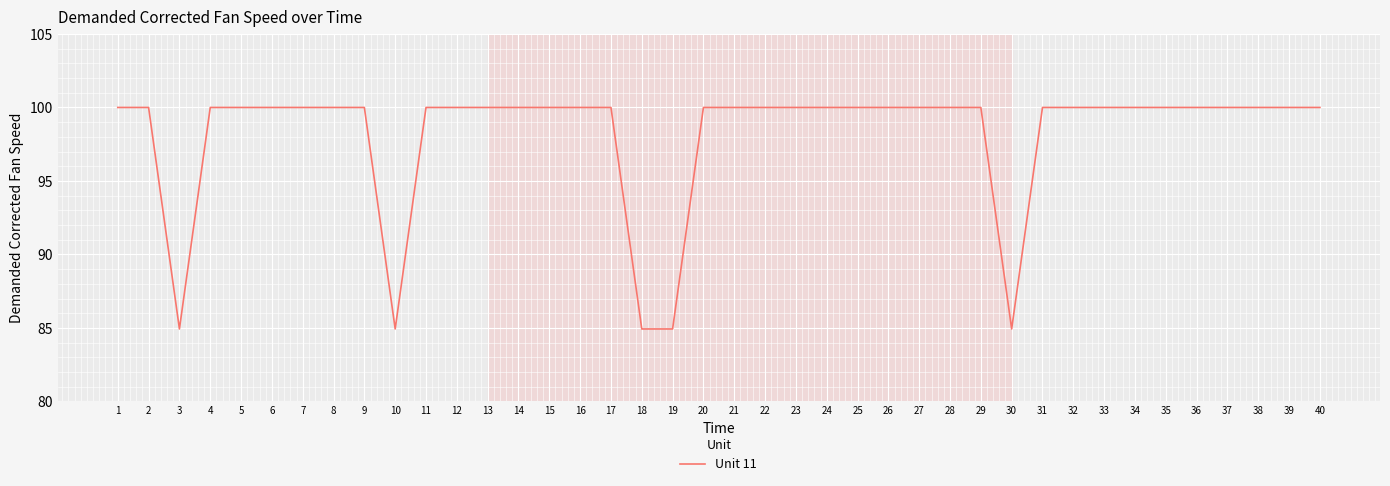

The chart shows a value of 133.3 at 11. True or false?

False